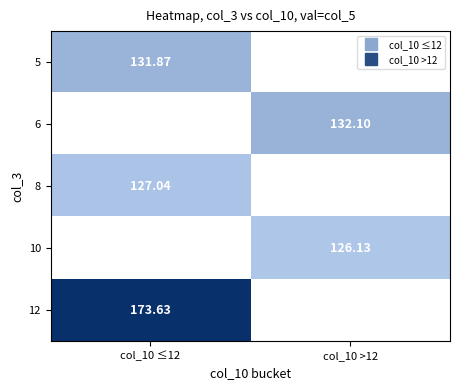

List the series in order of their overall mean, highest first.

5, 6, 8, 10, 12